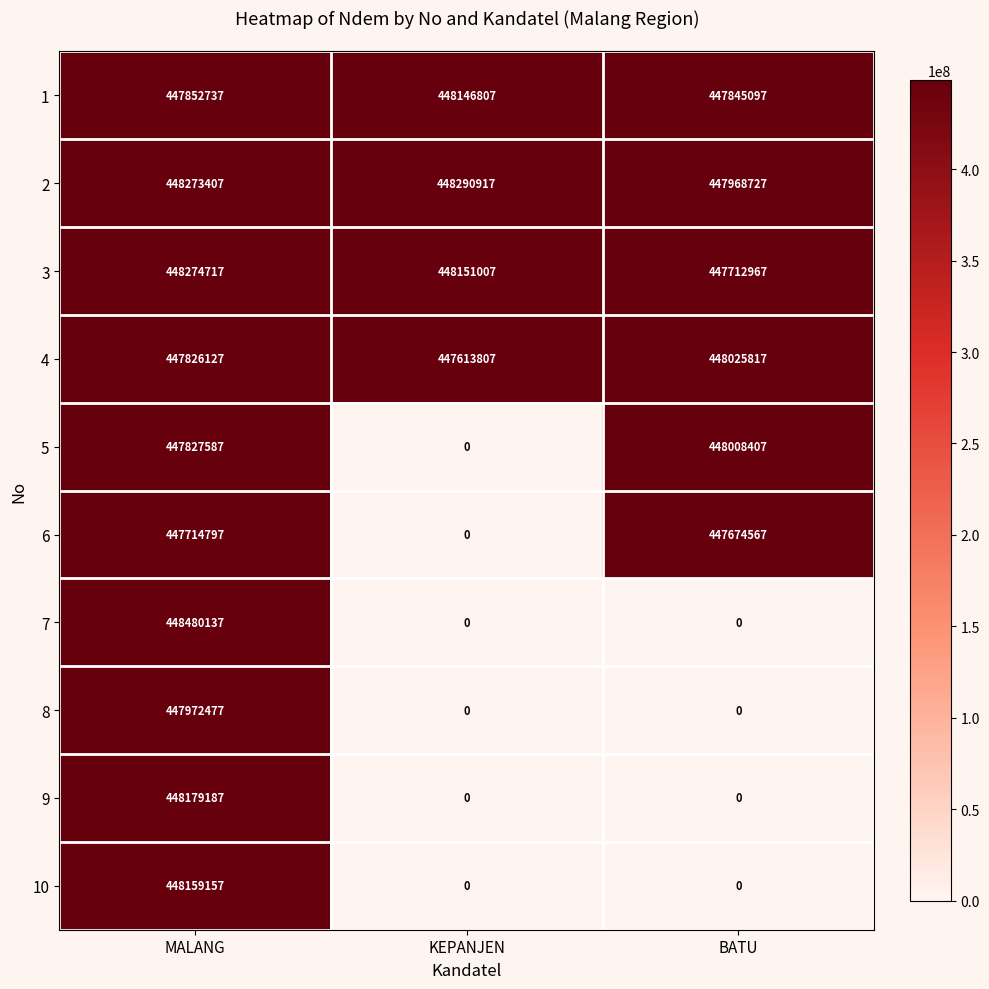

Reading left to right, what are all the values shown in this chart?

1: 447852737	448146807	447845097
2: 448273407	448290917	447968727
3: 448274717	448151007	447712967
4: 447826127	447613807	448025817
5: 447827587	0	448008407
6: 447714797	0	447674567
7: 448480137	0	0
8: 447972477	0	0
9: 448179187	0	0
10: 448159157	0	0